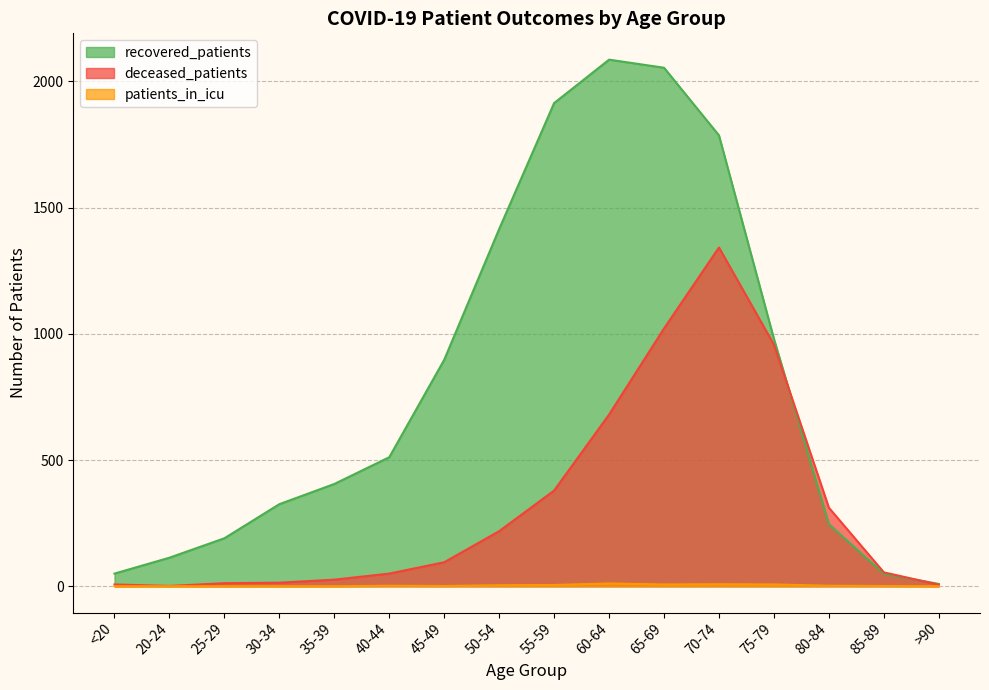

How many intersections are there between deceased_patients and recovered_patients?

2